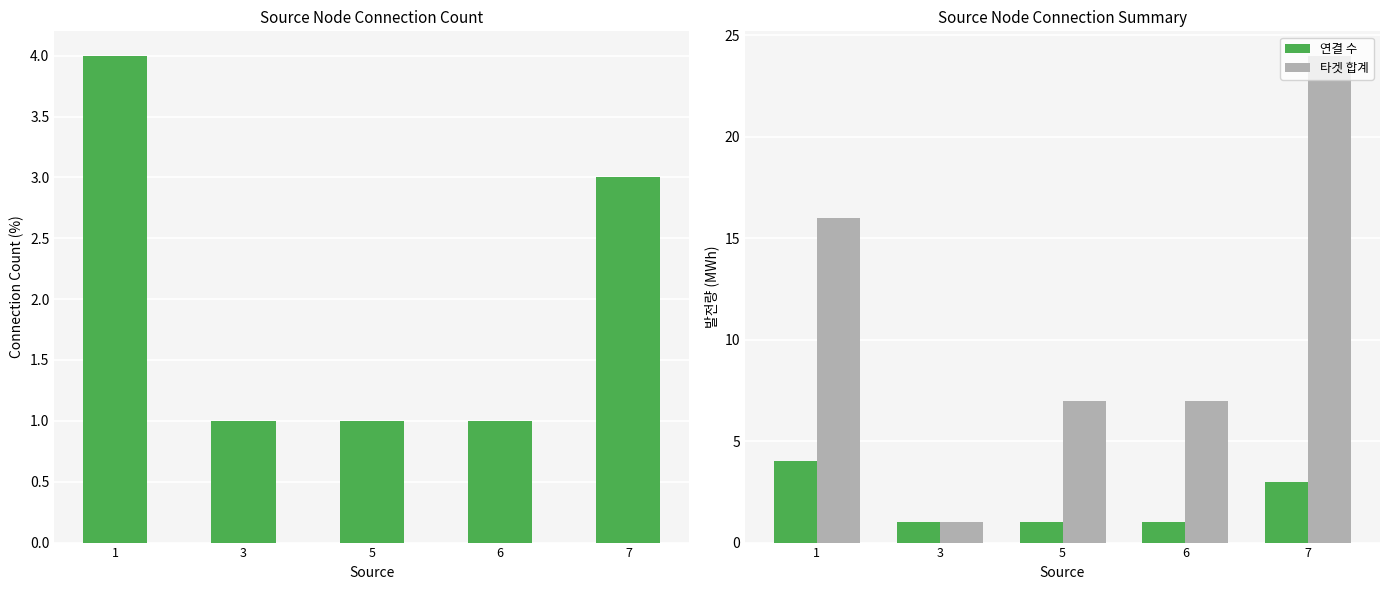

What is the difference between the maximum and second lowest values in the 타겟 합계 series?

17